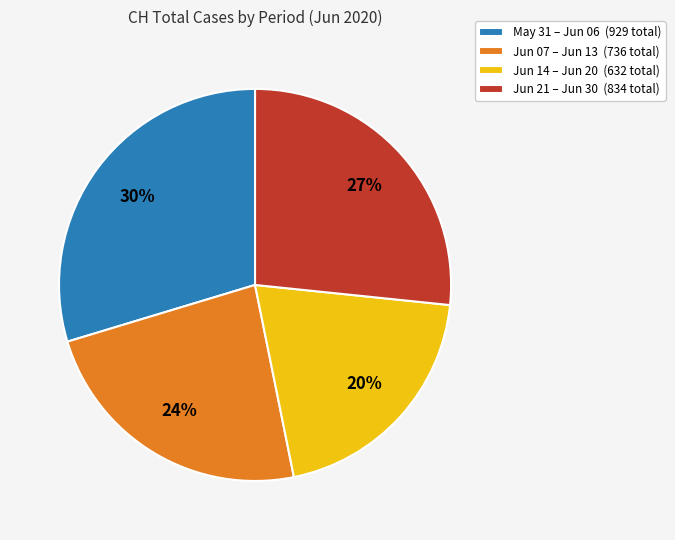

To the nearest percent, what is the average slice percentage?

25%